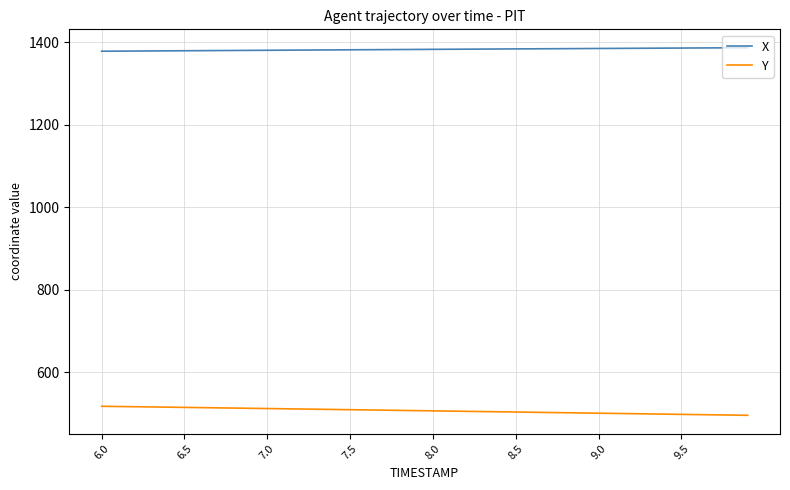

Which series has the largest total across all categories?

X